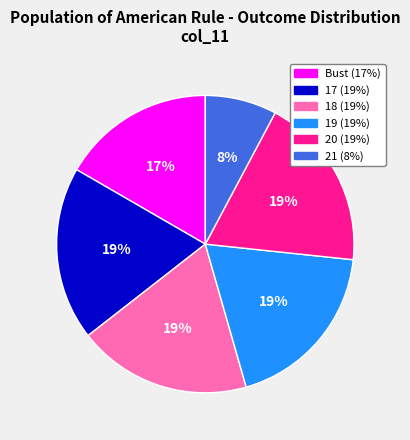

Count the number of slices in the pie.

6